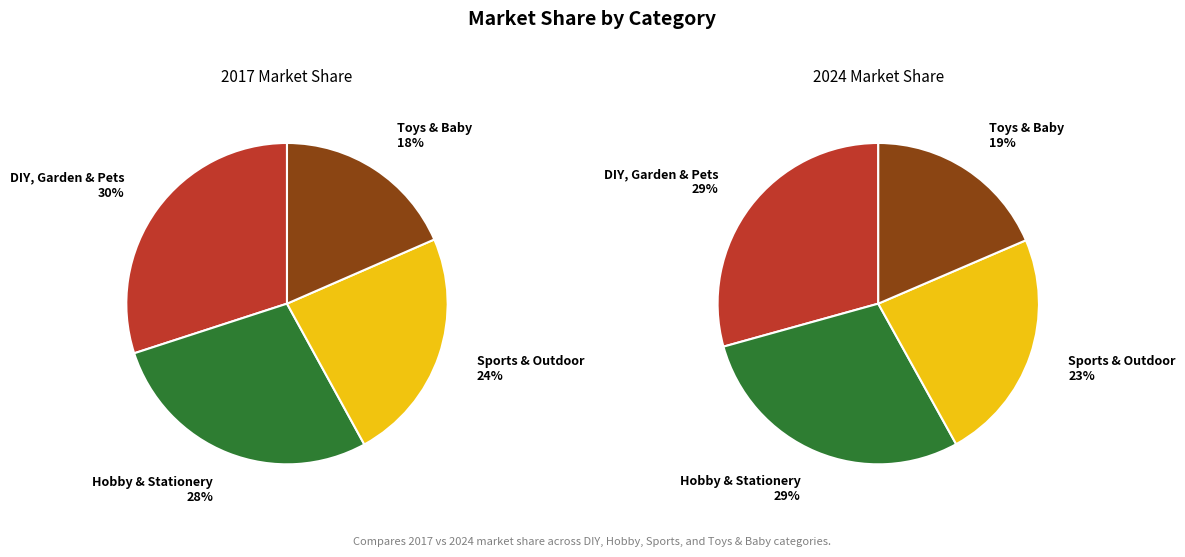

The Toys & Baby slice represents 7% of the pie. True or false?

False